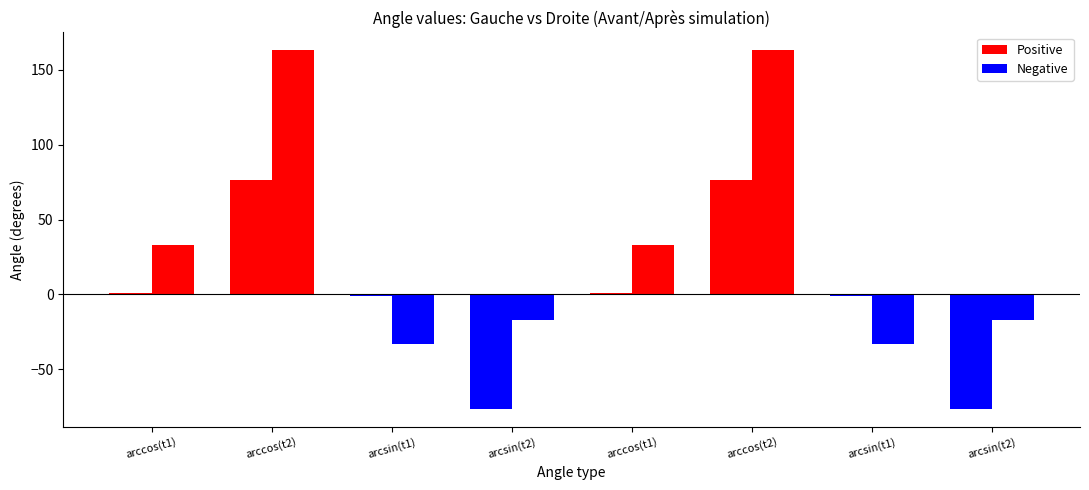

How many distinct data groups are displayed?

2